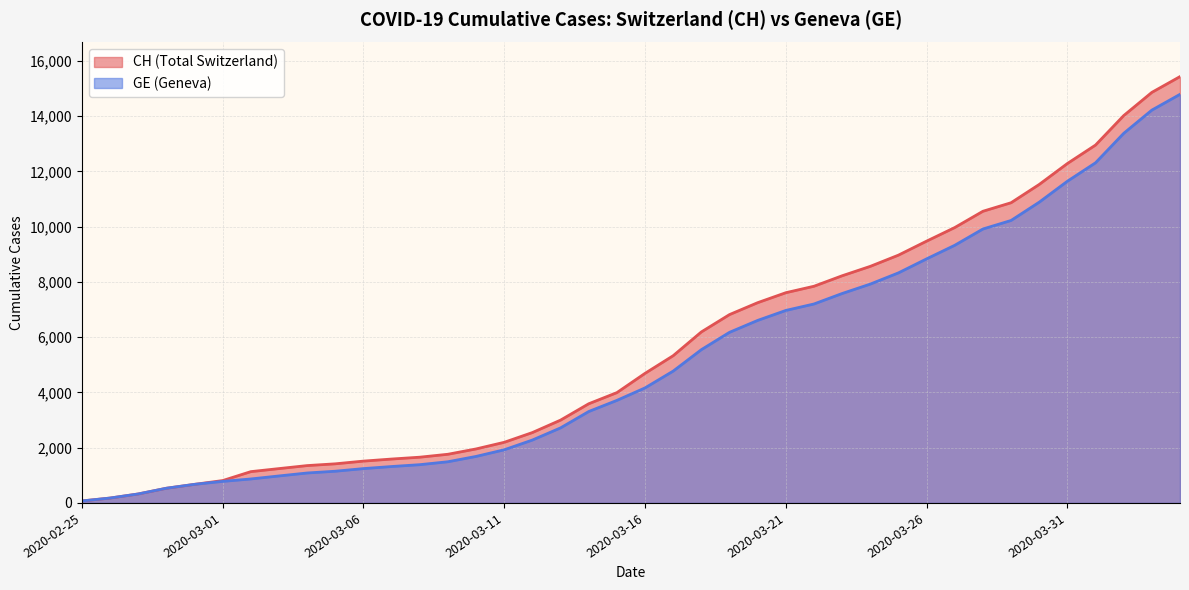

What is the label of the 24th point from the right?

2020-03-12